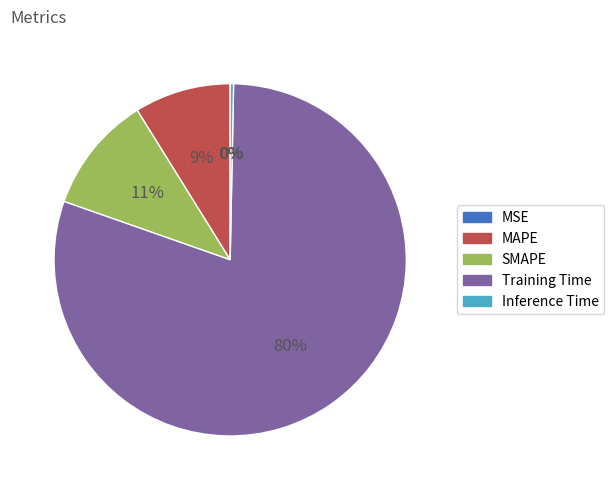

Does any single category account for the majority?

Yes